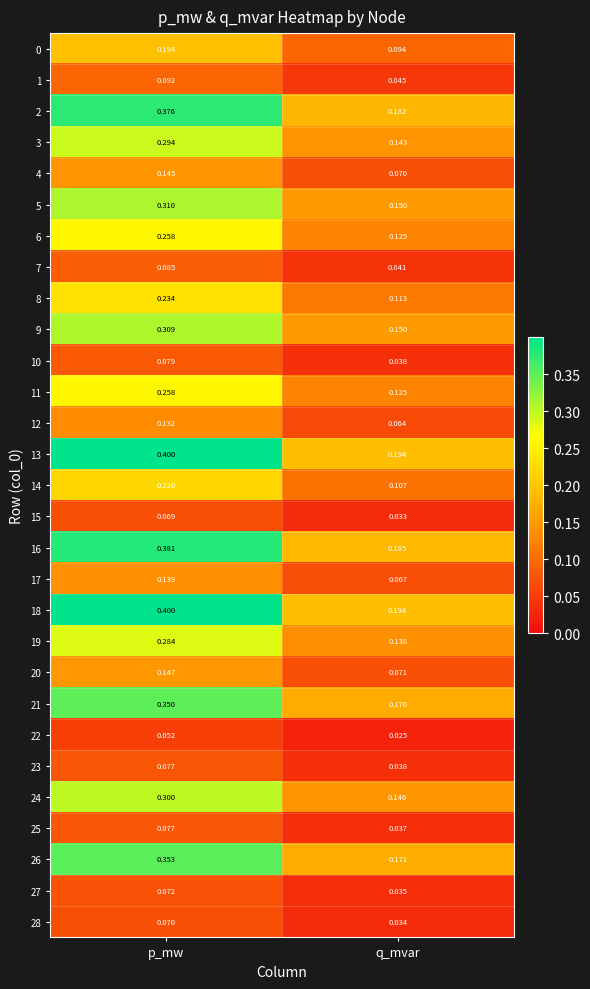

At which label is 5 closest to 0?

q_mvar